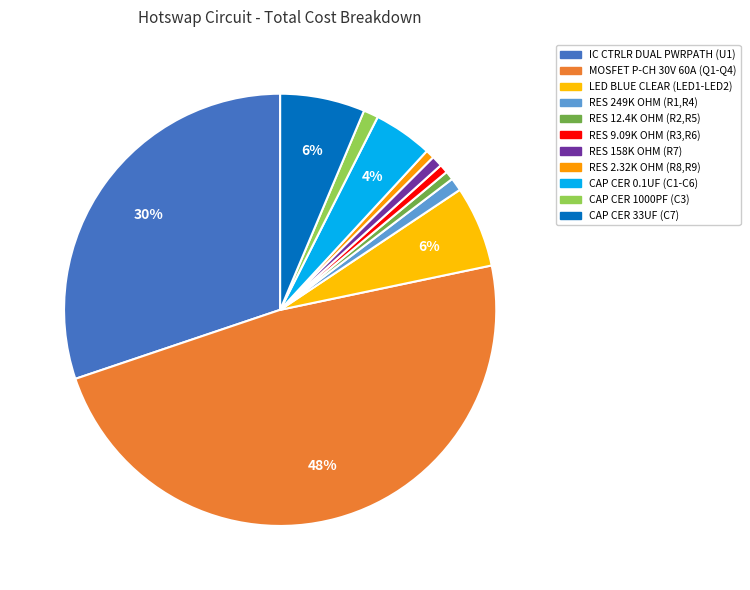

What is the change in value from RES 158K OHM (R7) to CAP CER 0.1UF (C1-C6)?

+1.1